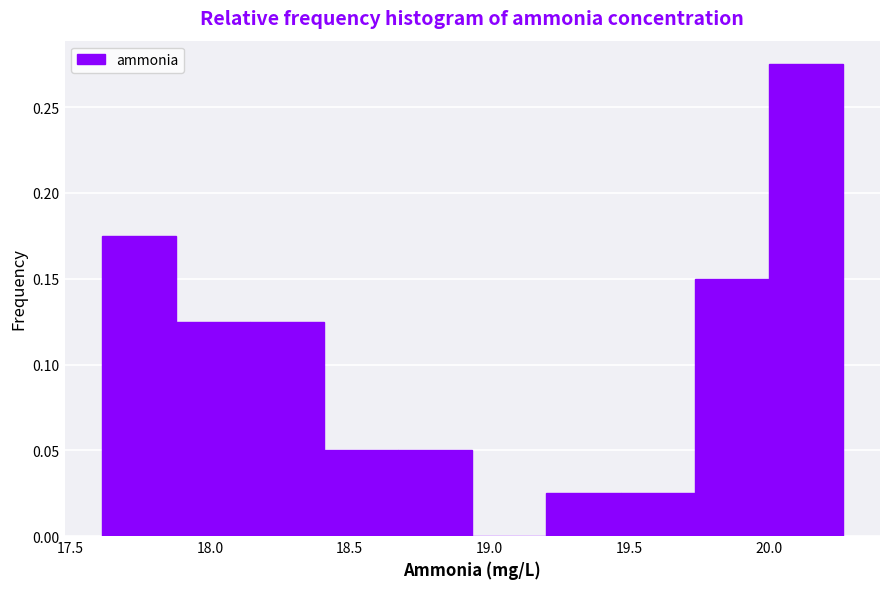

What is the height of the bar covering 19.20 to 19.45 on the x-axis? Neither the bar edges nor the heights are printed on the chart, so give them approximately, as read against the axes.

0.025